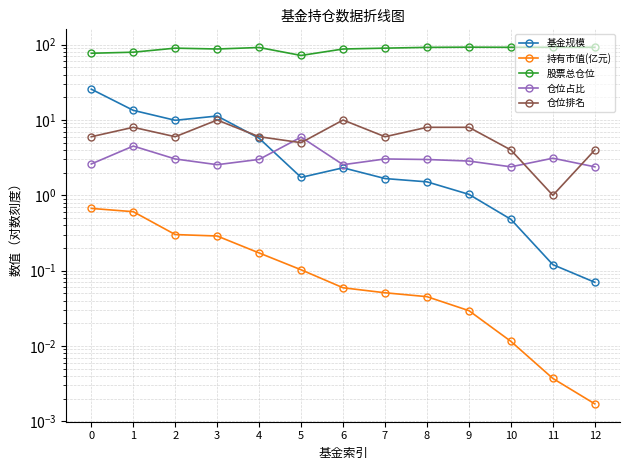

At which category does 仓位占比 reach its first local peak?

1